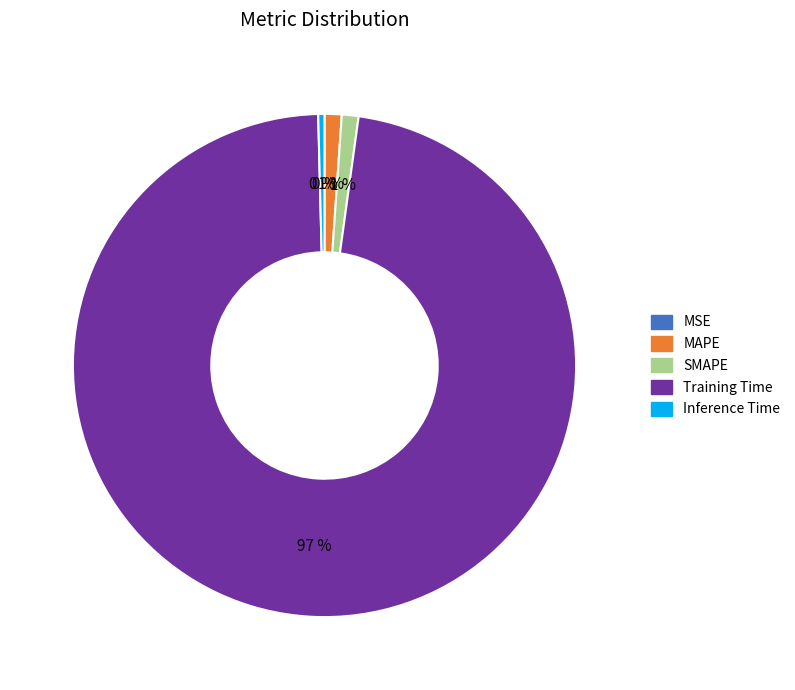

To the nearest percent, what is the combined percentage of MAPE and Inference Time?

1%